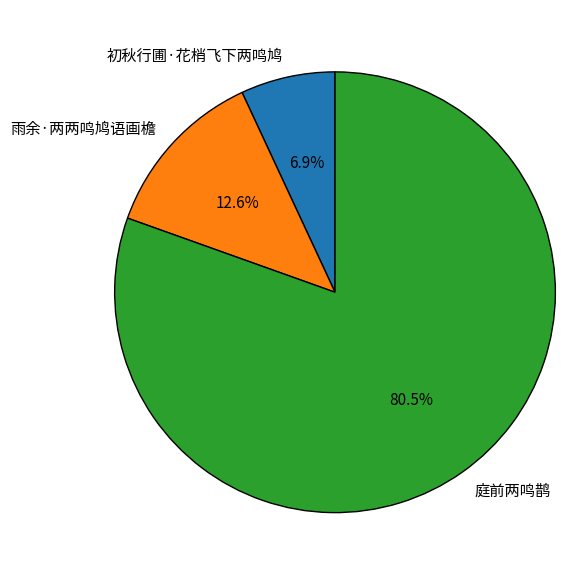

Which has a higher value, 雨余·两两鸣鸠语画檐 or 庭前两鸣鹊?

庭前两鸣鹊